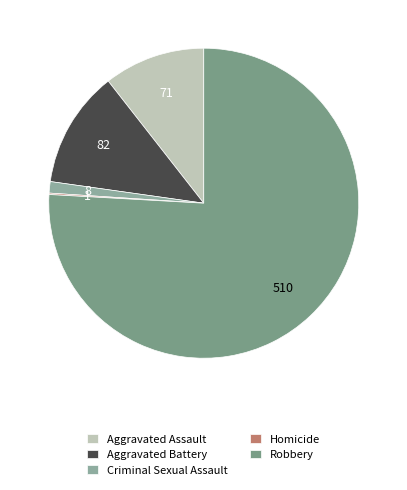

To the nearest percent, what is the difference between the largest and smallest slice percentages?

76%